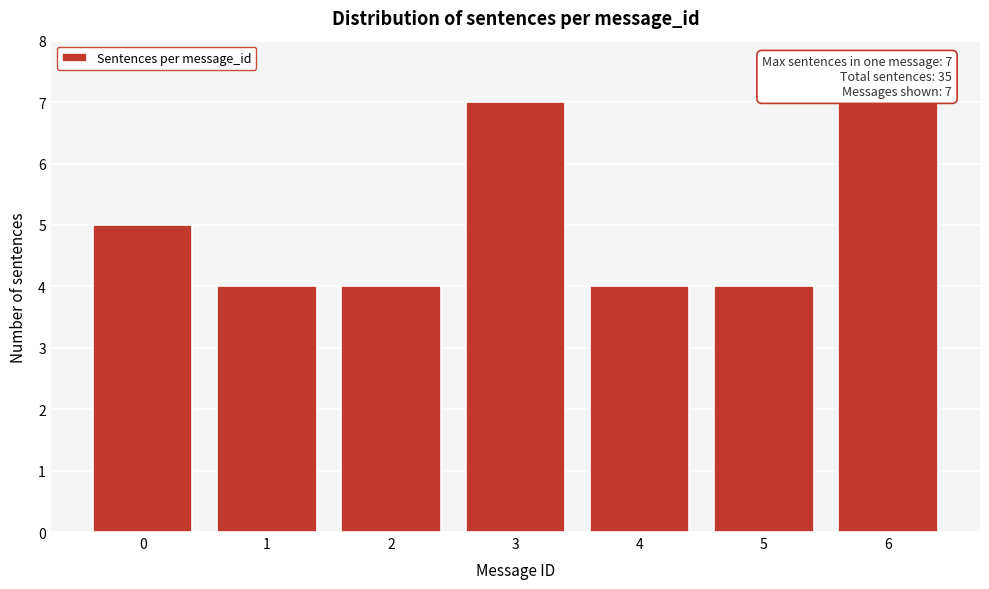

Reading left to right, what are all the values shown in this chart?

5	4	4	7	4	4	7